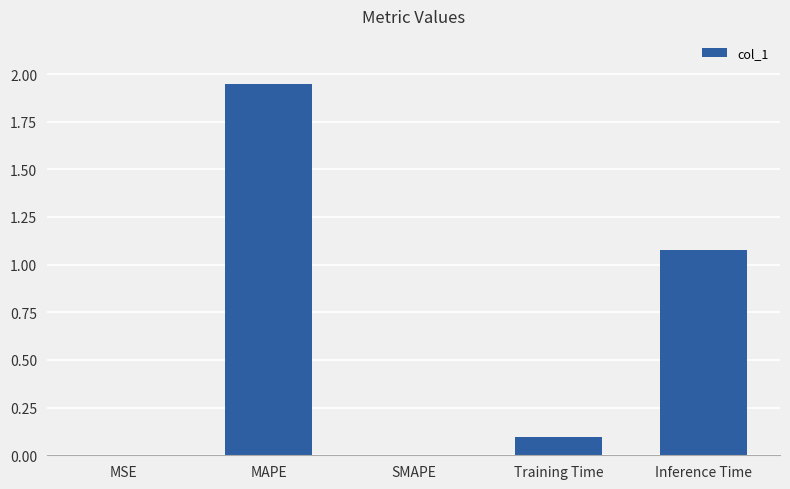

Between MSE and MAPE, which is larger?

MAPE